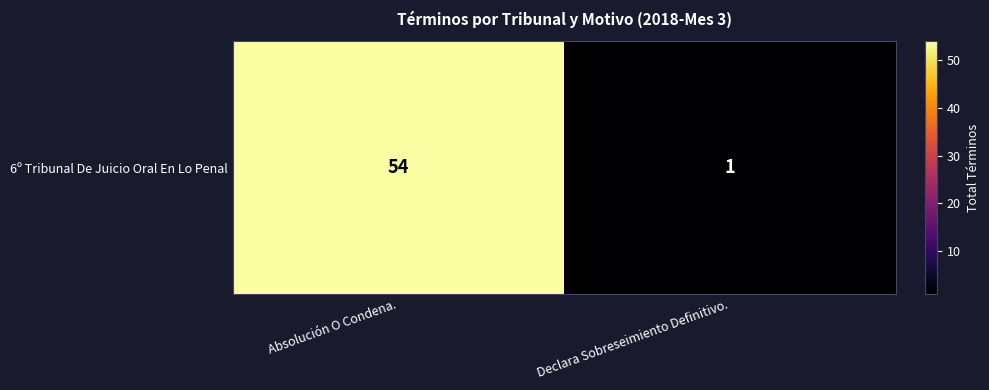

Approximately how many times larger is the value at Absolución O Condena. compared to Declara Sobreseimiento Definitivo.?

54.0